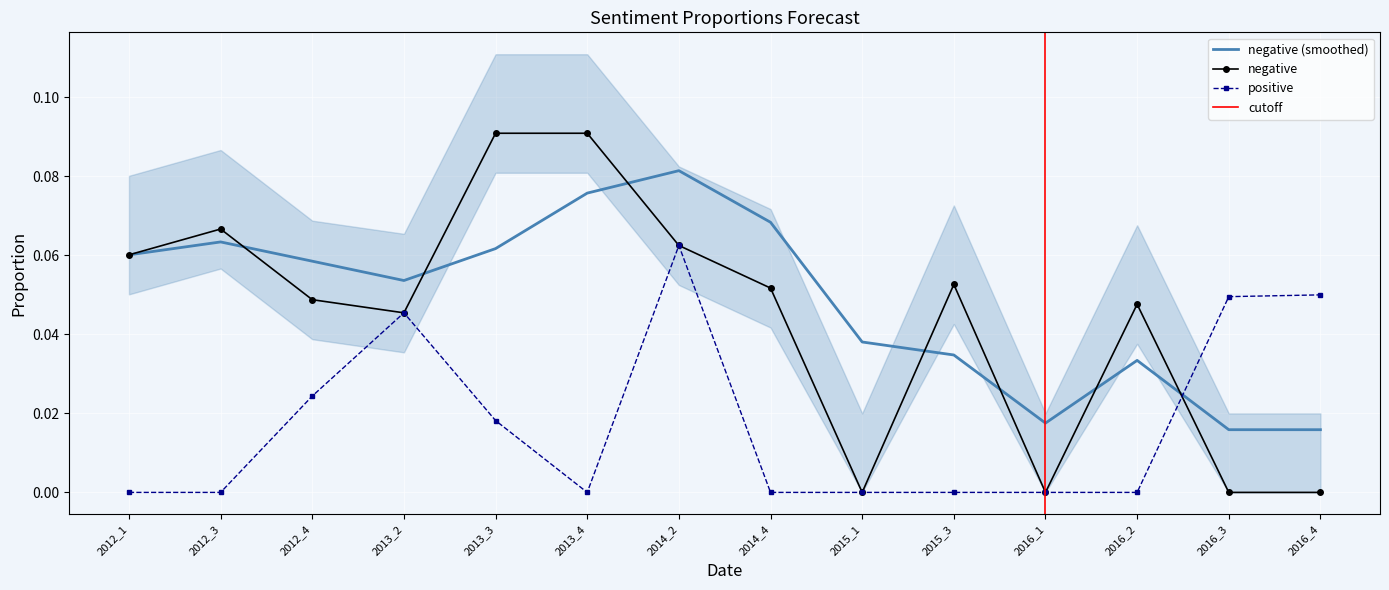

At 2012_4, list the series in order from smallest to largest.

positive, negative